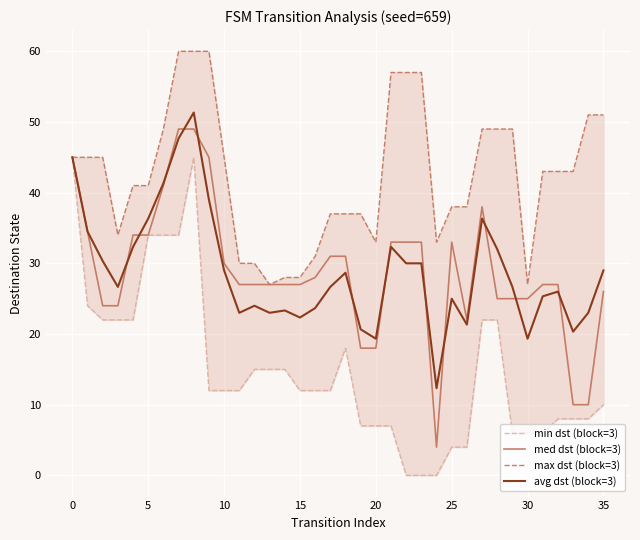

Which series ends up on top after the final intersection of avg dst (block=3) and med dst (block=3)?

avg dst (block=3)